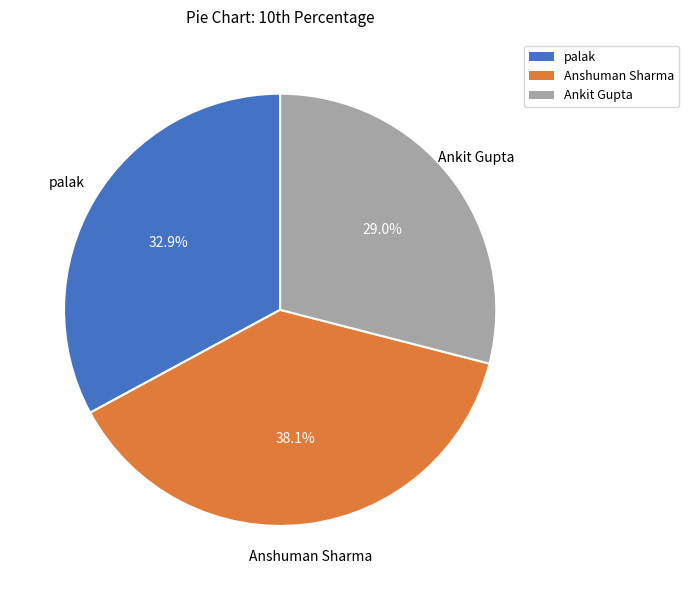

Does palak account for over 50% of the chart?

No